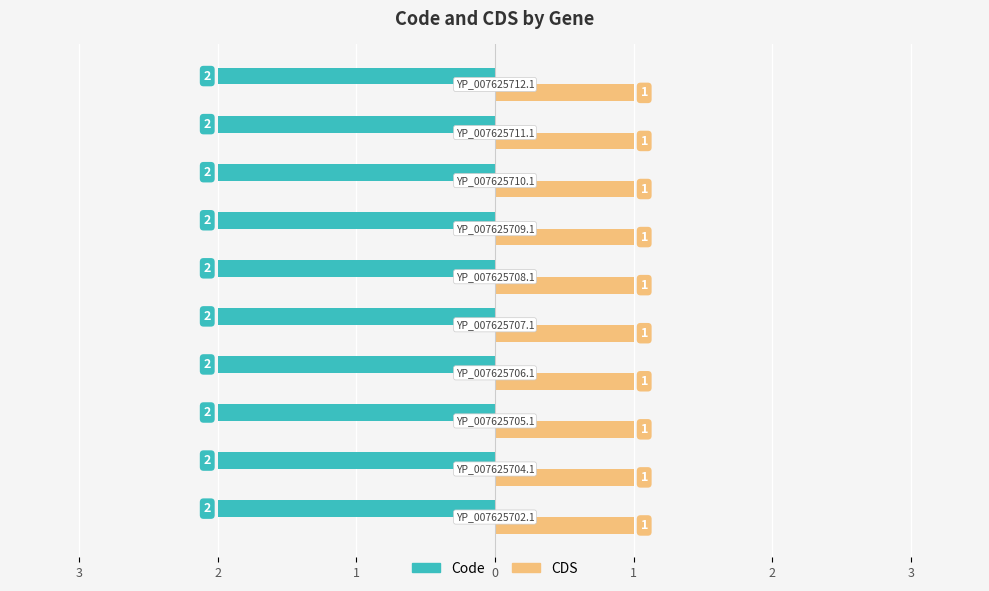

What are all the series names shown in the legend?

Code, CDS